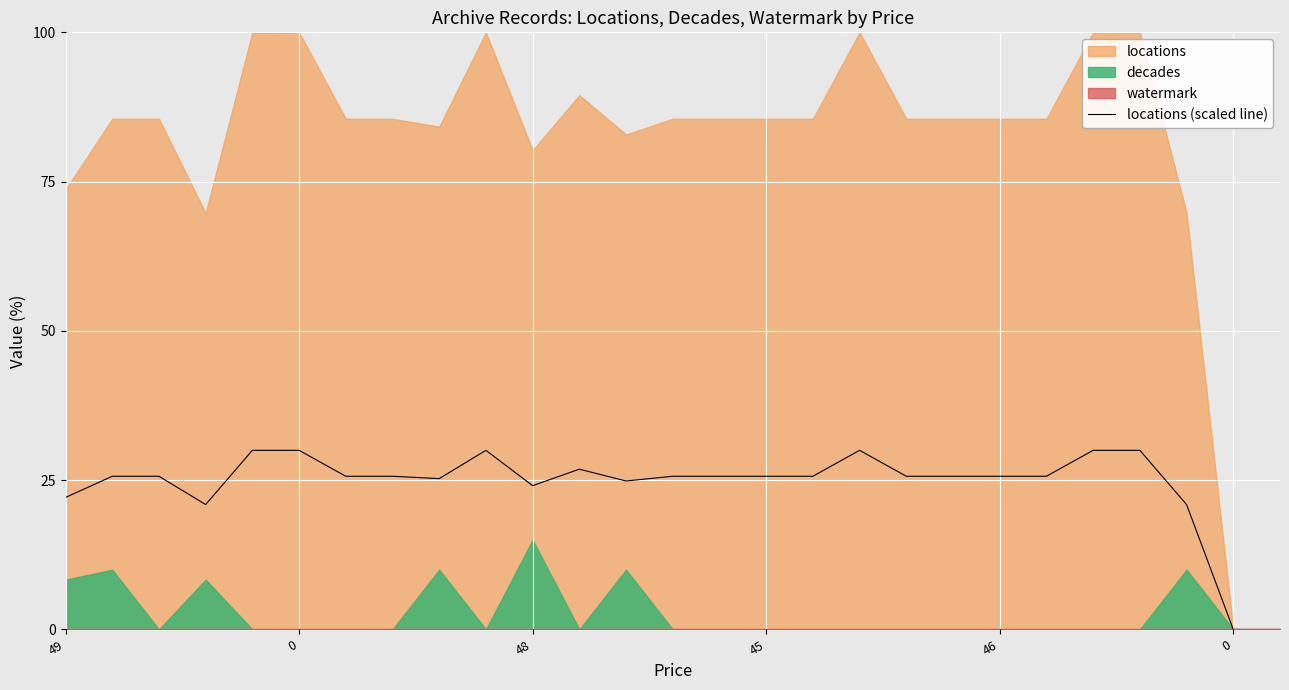

Is it true that the value at 17 is 6.7?

False